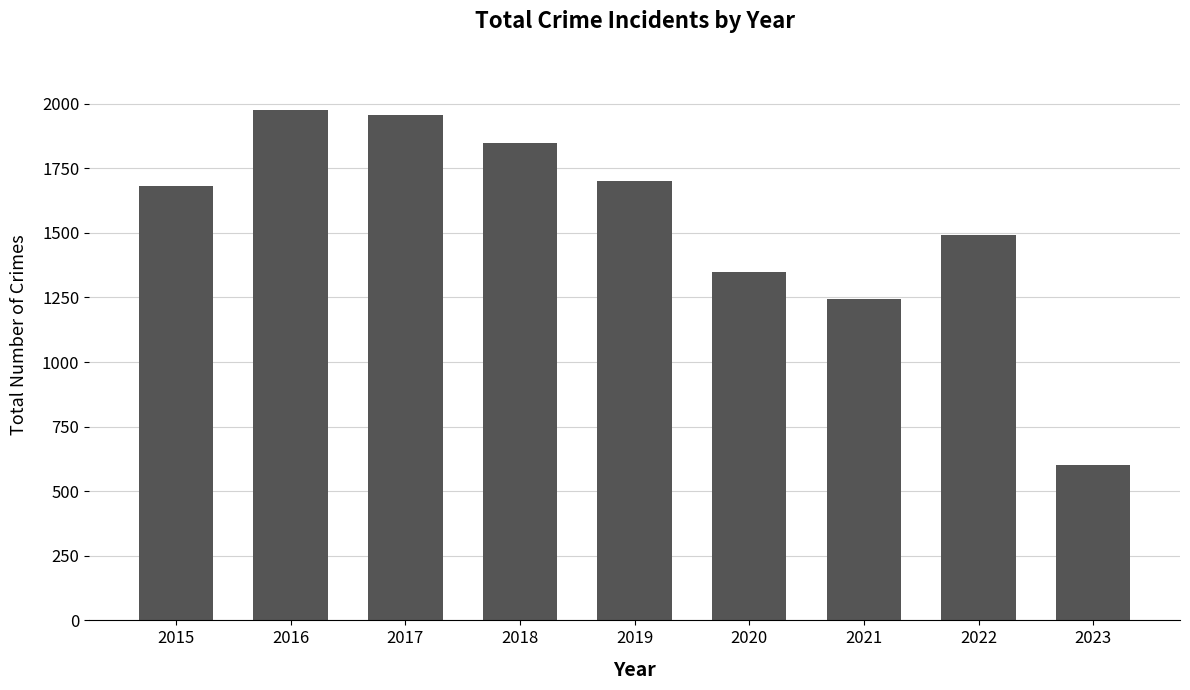

What is the value of the 4th bar from the left?

1848